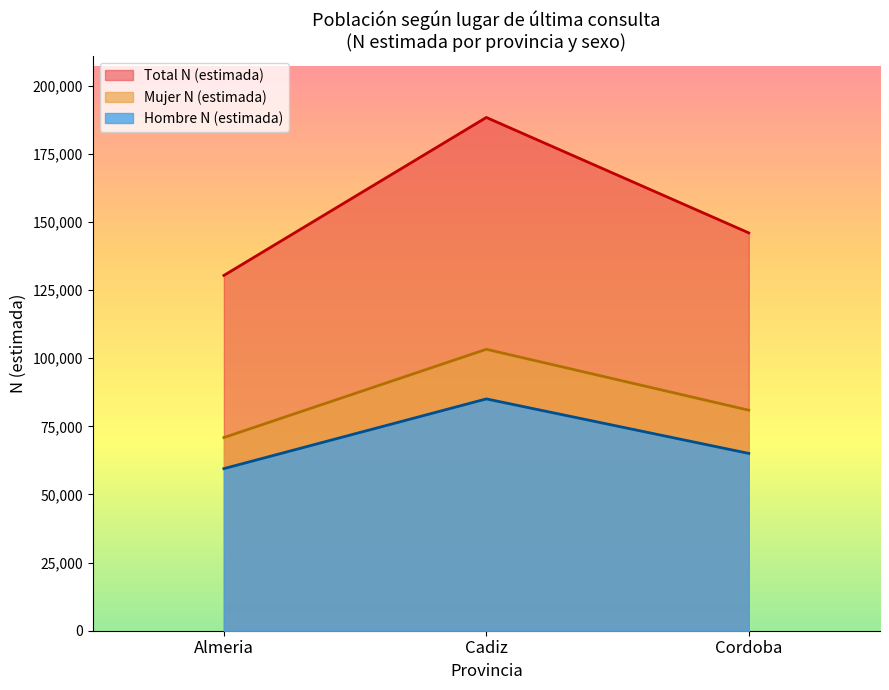

At which category does Hombre N (estimada) reach its first local peak?

Cadiz